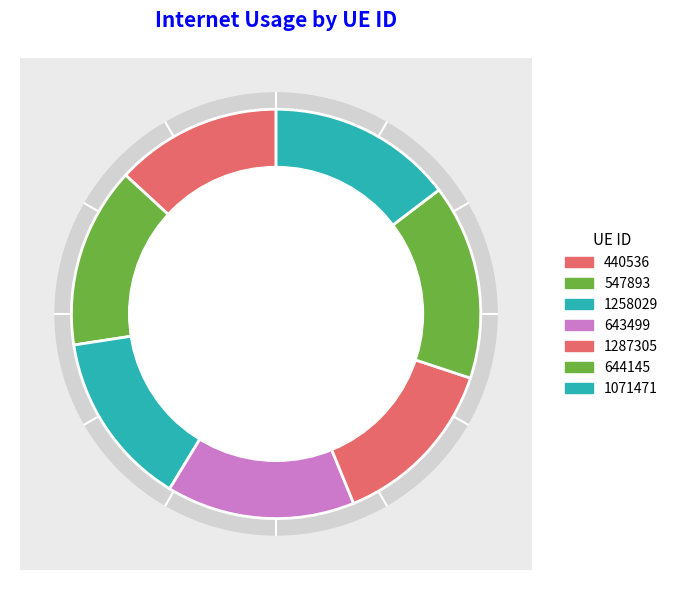

What is the change in value from 1287305 to 644145?

+14.0